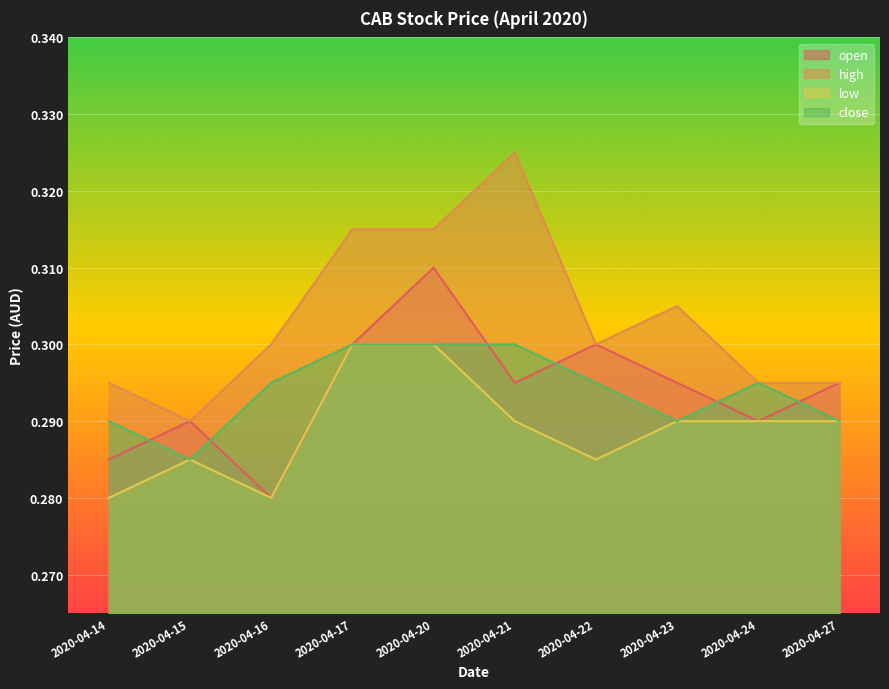

Which has a higher value, 2020-04-16 or 2020-04-27?

2020-04-27